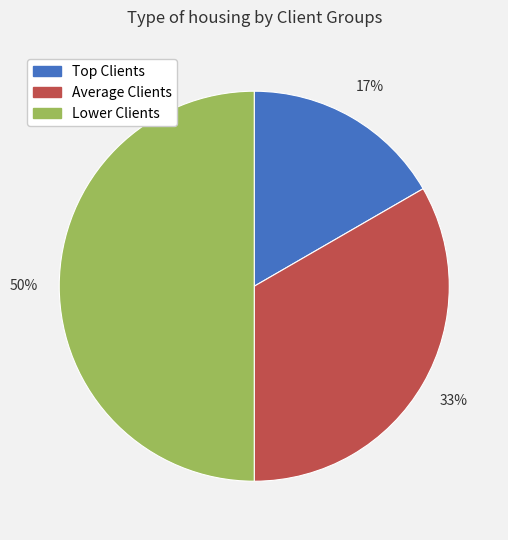

True or false: Average Clients accounts for 33% of the total.

True